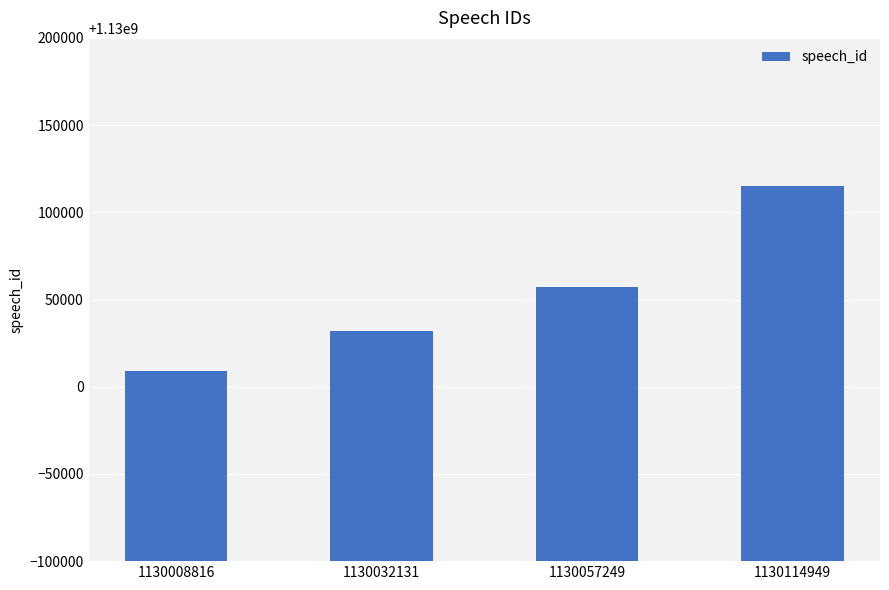

What is the change in value from 1130032131 to 1130114949?

+82818